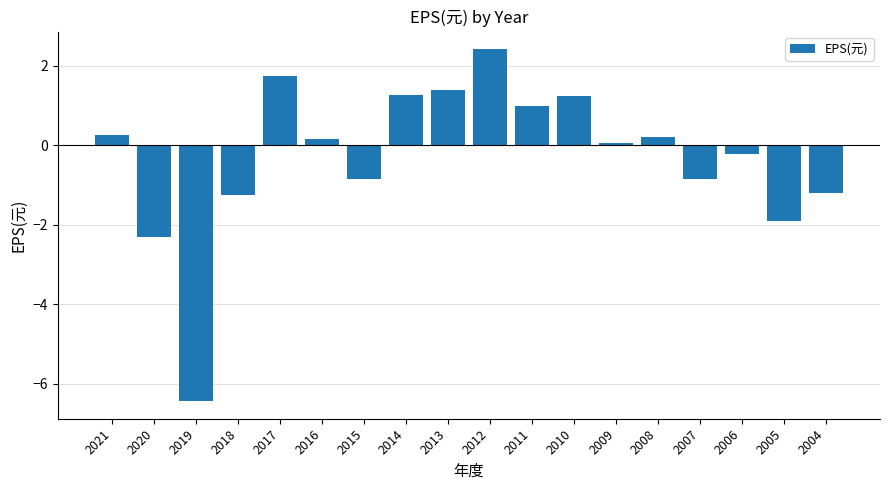

What value does the data have at 2019?

-6.4